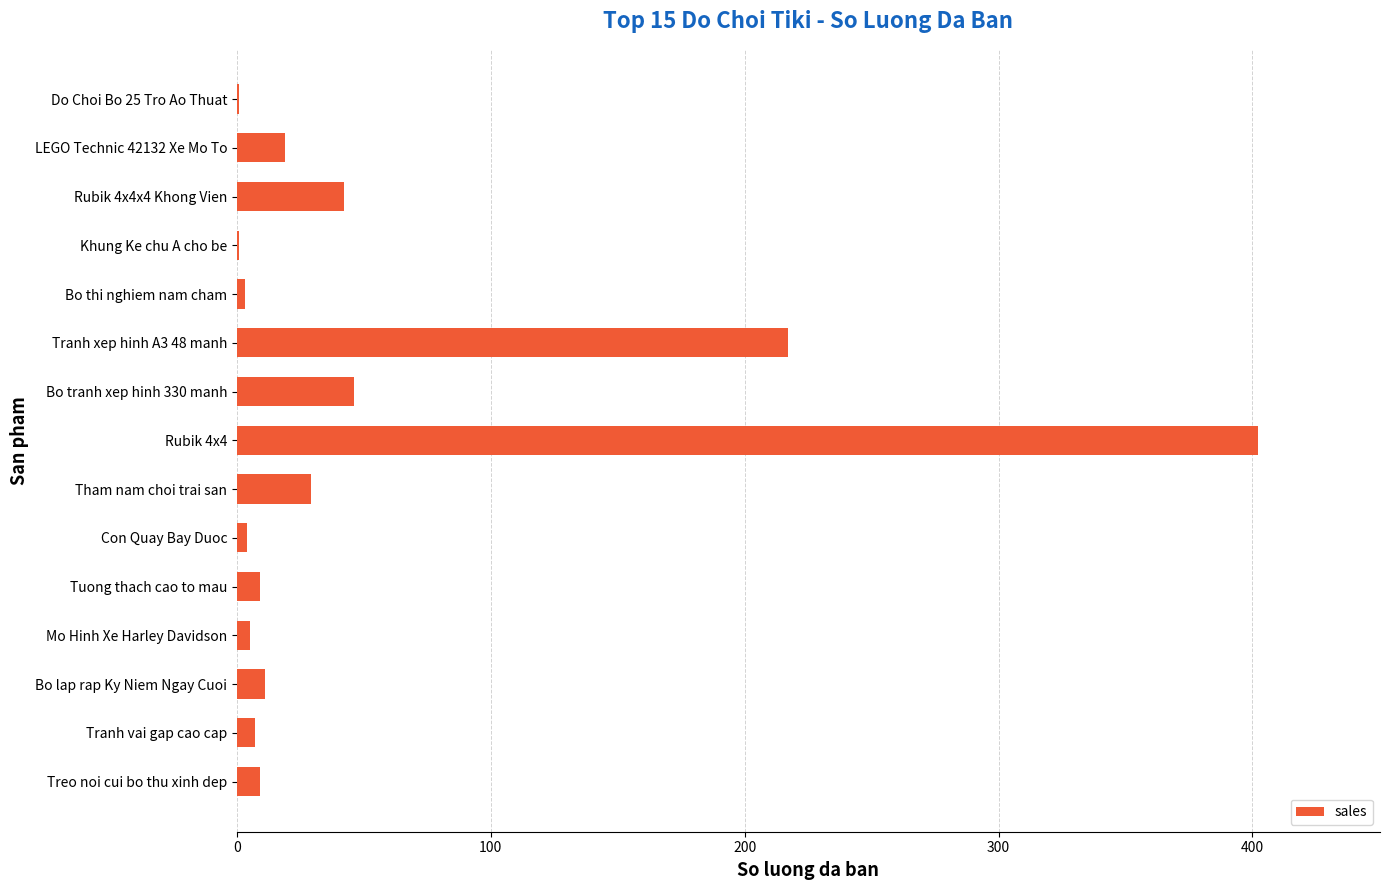

Approximately how many times larger is the value at Bo lap rap Ky Niem Ngay Cuoi compared to LEGO Technic 42132 Xe Mo To?

0.6